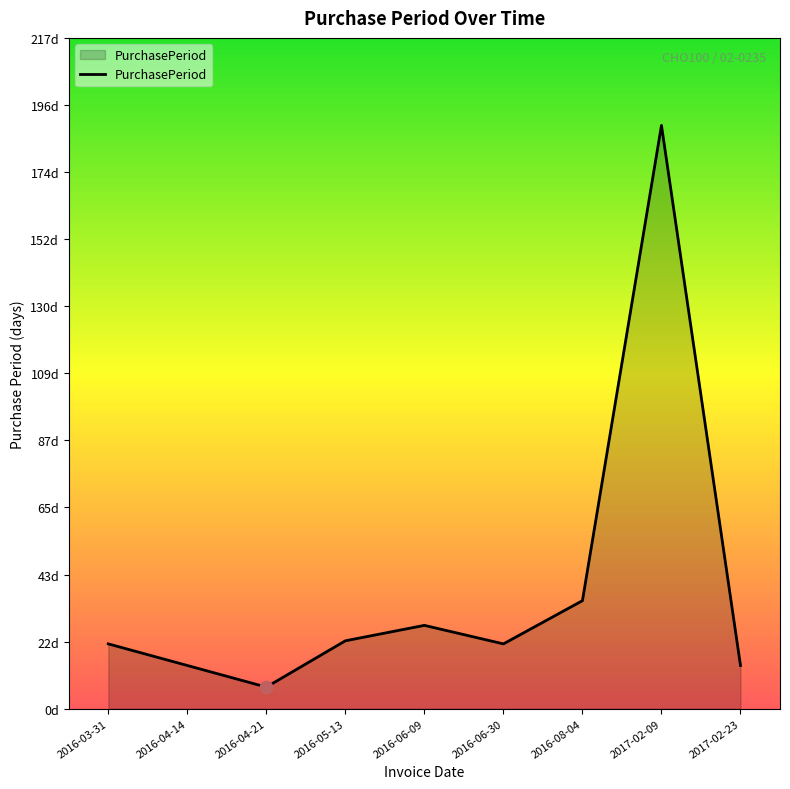

What is the change in value from 2016-04-21 to 2017-02-23?

+7